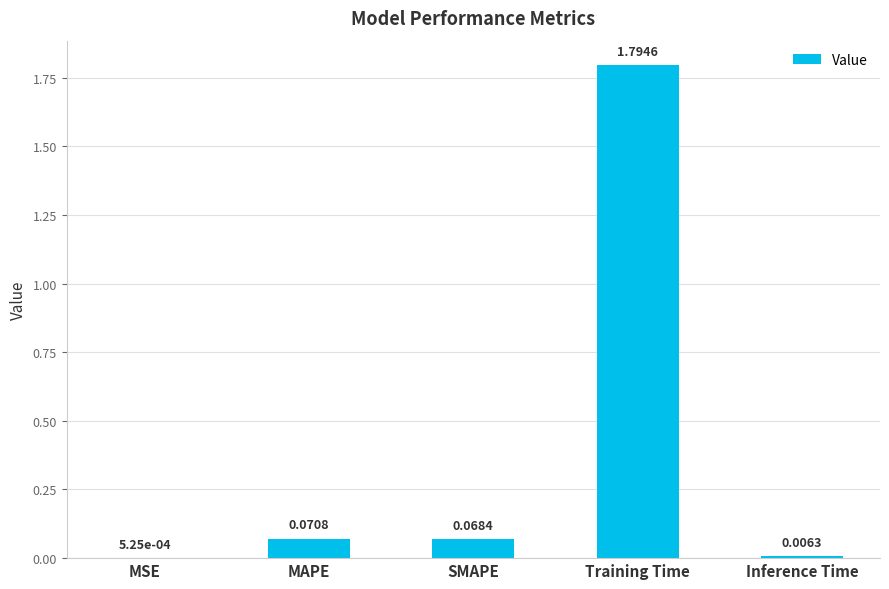

Are the bars horizontal?

No